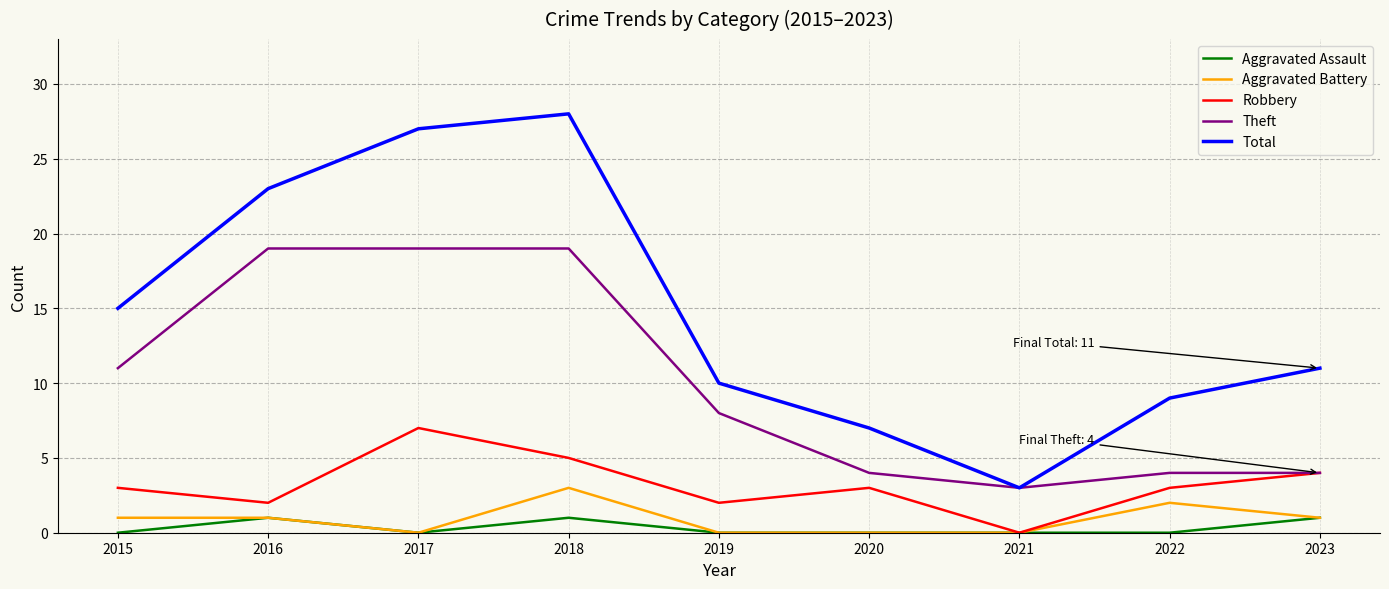

Is this an area chart (filled region under the line)?

No